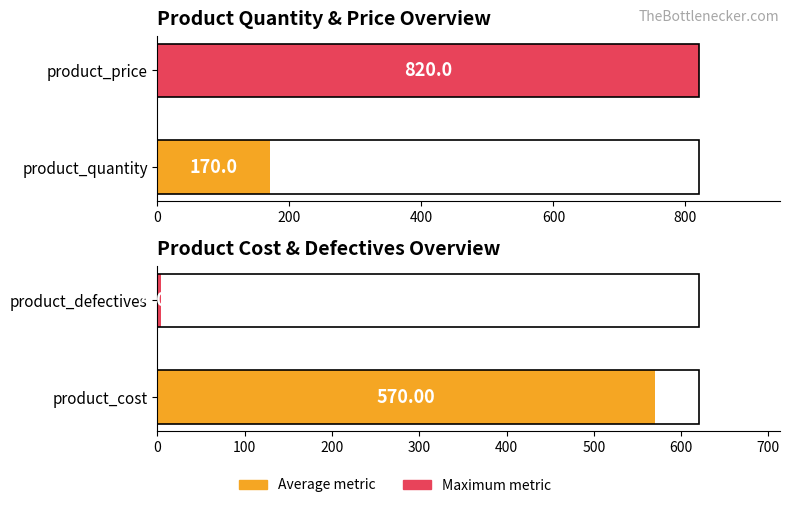

How many bars are there in each group?

4